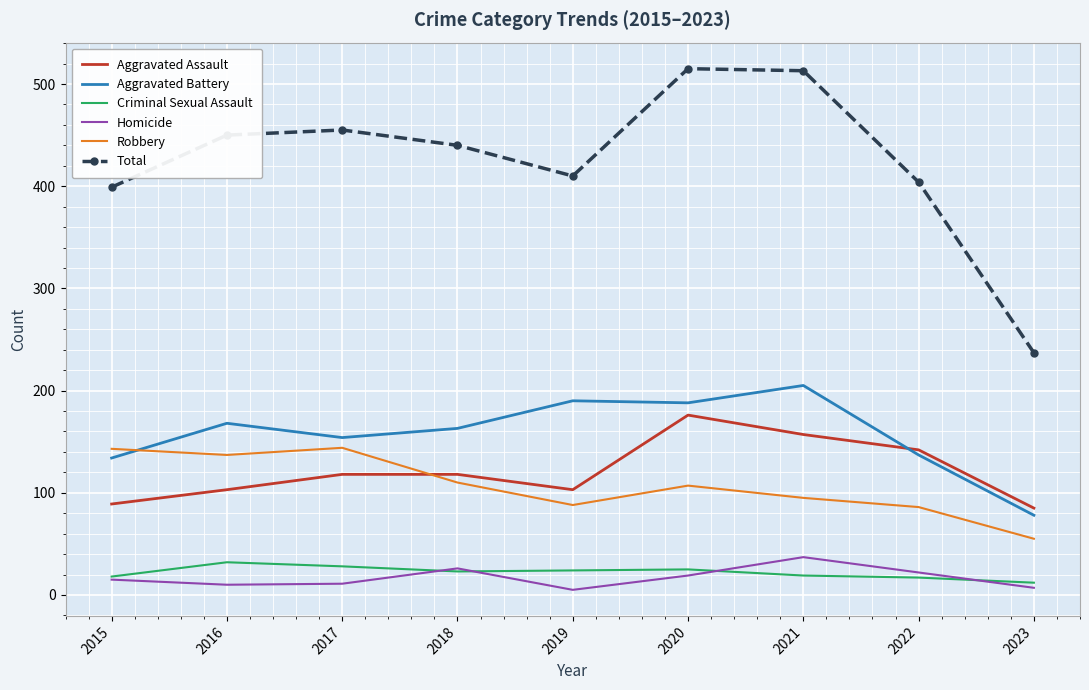

True or false: Aggravated Assault and Homicide cross at least once.

False